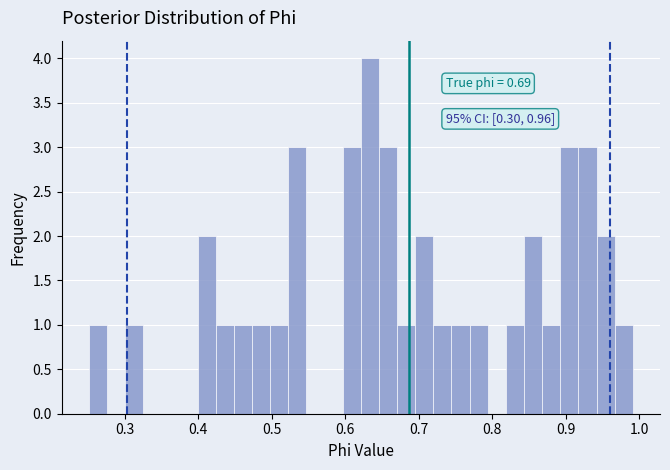

Around what value on the x-axis is the tallest bar? Give the approximate position of its centre, as read against the axis.

0.63